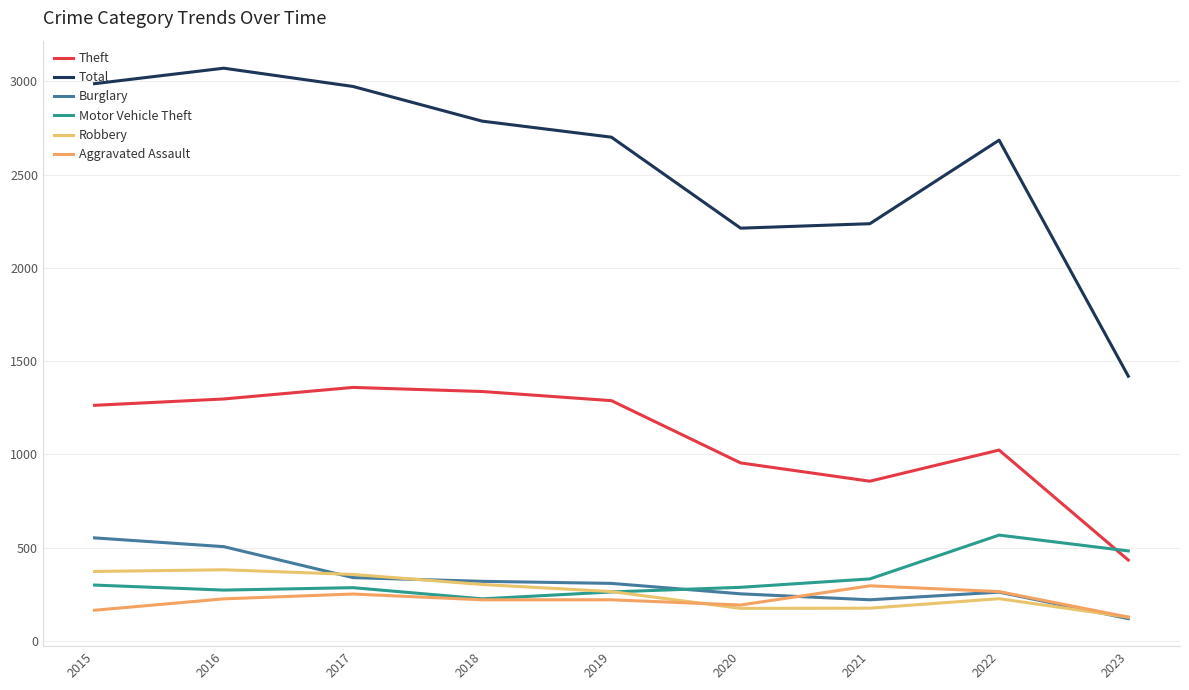

Reading right to left, extract all data points from this chart.

Theft: 433	1023	856	954	1288	1337	1359	1297	1263
Total: 1419	2685	2237	2213	2701	2787	2973	3071	2988
Burglary: 119	261	220	252	308	319	339	505	552
Motor Vehicle Theft: 482	567	332	287	262	225	285	272	299
Robbery: 127	226	175	174	264	302	356	381	372
Aggravated Assault: 127	264	295	192	220	220	251	225	164